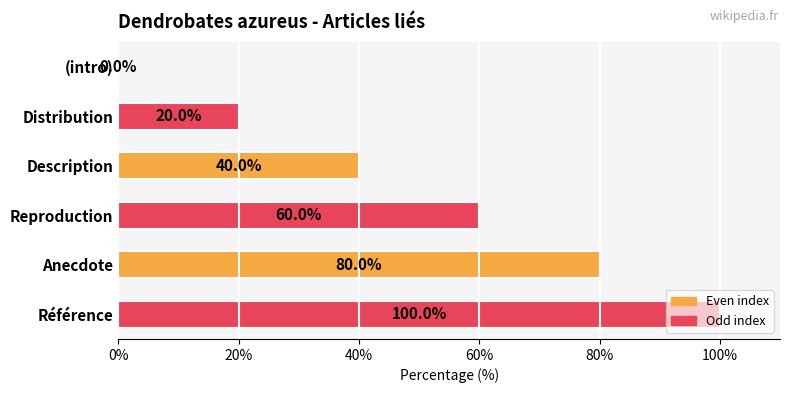

True or false: the data shows 80 at Anecdote.

True